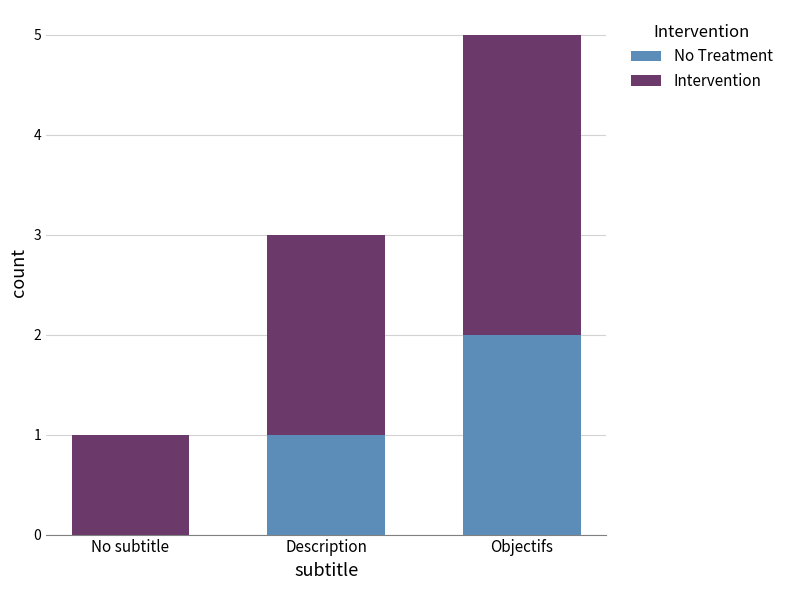

What is the sum of the Intervention values at Objectifs and Description?

3